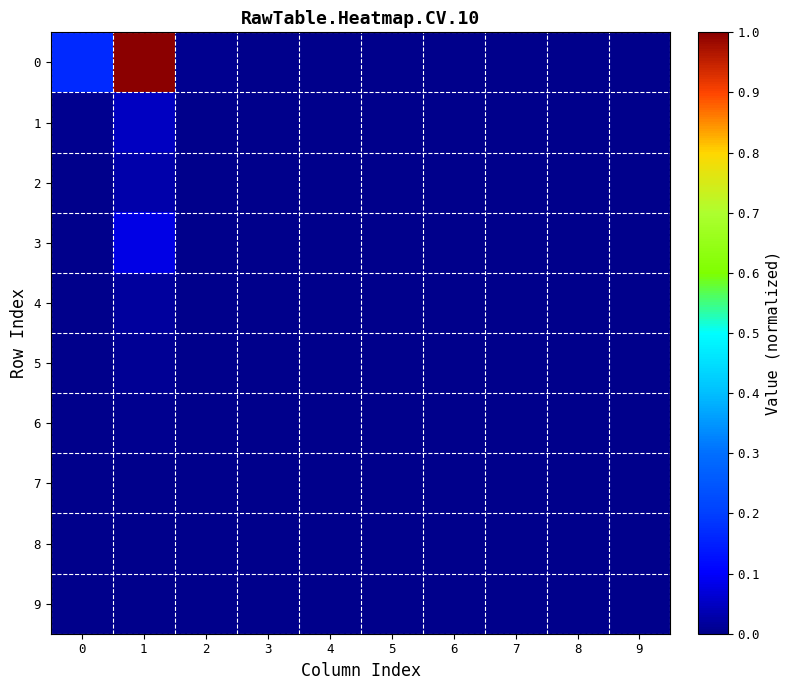

Reading right to left, extract all data points from this chart.

0: 9=0.0	8=0.0	7=0.0	6=0.0	5=0.0	4=0.0	3=0.0	2=0.0	1=1.0	0=0.2
1: 9=0.0	8=0.0	7=0.0	6=0.0	5=0.0	4=0.0	3=0.0	2=0.0	1=0.0	0=0.0
2: 9=0.0	8=0.0	7=0.0	6=0.0	5=0.0	4=0.0	3=0.0	2=0.0	1=0.0	0=0.0
3: 9=0.0	8=0.0	7=0.0	6=0.0	5=0.0	4=0.0	3=0.0	2=0.0	1=0.1	0=0.0
4: 9=0.0	8=0.0	7=0.0	6=0.0	5=0.0	4=0.0	3=0.0	2=0.0	1=0.0	0=0.0
5: 9=0.0	8=0.0	7=0.0	6=0.0	5=0.0	4=0.0	3=0.0	2=0.0	1=0.0	0=0.0
6: 9=0.0	8=0.0	7=0.0	6=0.0	5=0.0	4=0.0	3=0.0	2=0.0	1=0.0	0=0.0
7: 9=0.0	8=0.0	7=0.0	6=0.0	5=0.0	4=0.0	3=0.0	2=0.0	1=0.0	0=0.0
8: 9=0.0	8=0.0	7=0.0	6=0.0	5=0.0	4=0.0	3=0.0	2=0.0	1=0.0	0=0.0
9: 9=0.0	8=0.0	7=0.0	6=0.0	5=0.0	4=0.0	3=0.0	2=0.0	1=0.0	0=0.0